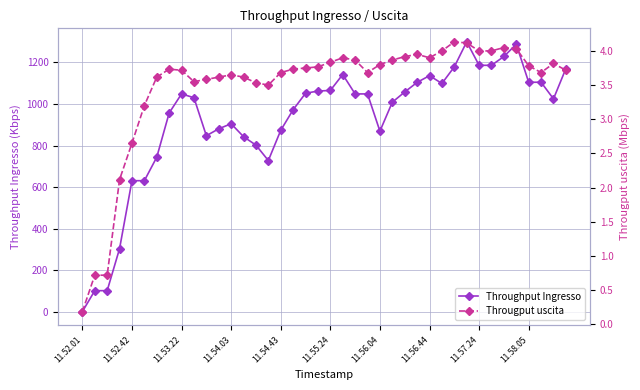

At which category does Throughput Ingresso reach its first local valley?

10